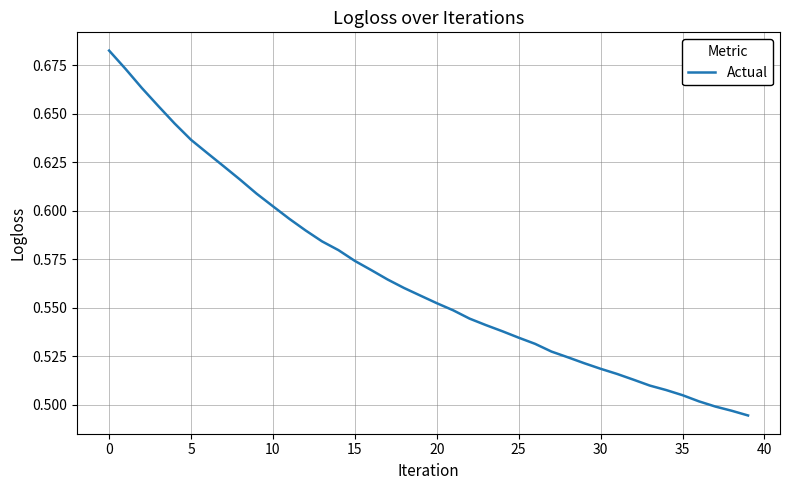

How many lines are shown in the chart?

1